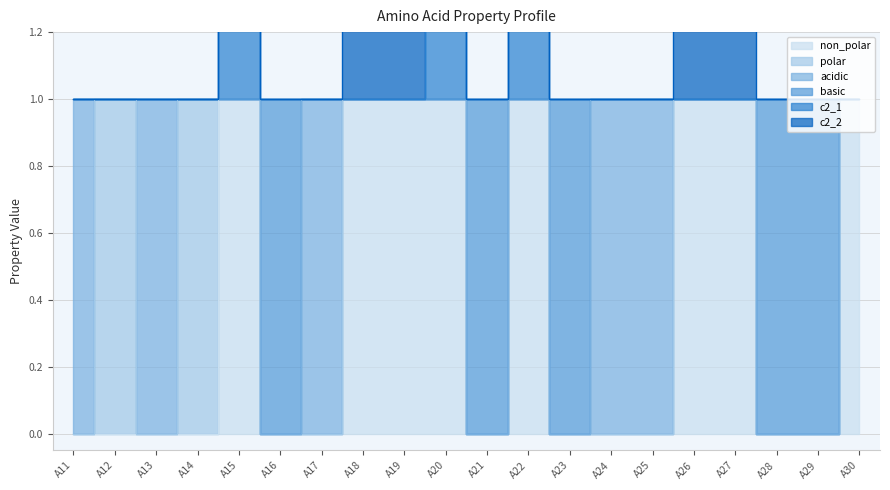

True or false: c2_1 and non_polar intersect in this chart.

False